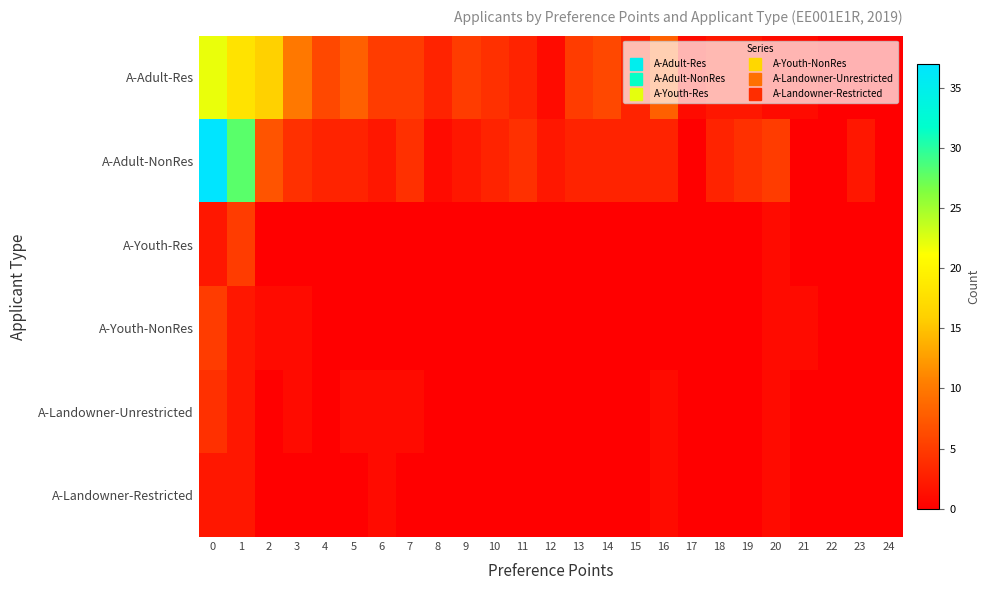

Reading left to right, list all the values displayed in this chart.

A-Adult-Res: 0=22	1=18	2=16	3=10	4=6	5=8	6=5	7=5	8=3	9=5	10=4	11=3	12=1	13=5	14=6	15=3	16=8	17=1	18=2	19=2	20=1	21=1	22=0	23=0	24=0
A-Adult-NonRes: 0=37	1=28	2=7	3=4	4=3	5=3	6=2	7=4	8=1	9=2	10=3	11=4	12=2	13=3	14=3	15=3	16=3	17=0	18=3	19=4	20=5	21=0	22=0	23=2	24=0
A-Youth-Res: 0=2	1=5	2=0	3=0	4=0	5=0	6=0	7=0	8=0	9=0	10=0	11=0	12=0	13=0	14=0	15=0	16=0	17=0	18=0	19=0	20=1	21=0	22=0	23=0	24=0
A-Youth-NonRes: 0=5	1=2	2=1	3=1	4=0	5=0	6=0	7=0	8=0	9=0	10=0	11=0	12=0	13=0	14=0	15=0	16=0	17=0	18=0	19=0	20=1	21=1	22=0	23=0	24=0
A-Landowner-Unrestricted: 0=4	1=2	2=0	3=1	4=0	5=1	6=1	7=1	8=0	9=0	10=0	11=0	12=0	13=0	14=0	15=0	16=1	17=0	18=0	19=0	20=1	21=0	22=0	23=0	24=0
A-Landowner-Restricted: 0=2	1=2	2=0	3=0	4=0	5=0	6=1	7=0	8=0	9=0	10=0	11=0	12=0	13=0	14=0	15=0	16=1	17=0	18=0	19=0	20=1	21=0	22=0	23=0	24=0